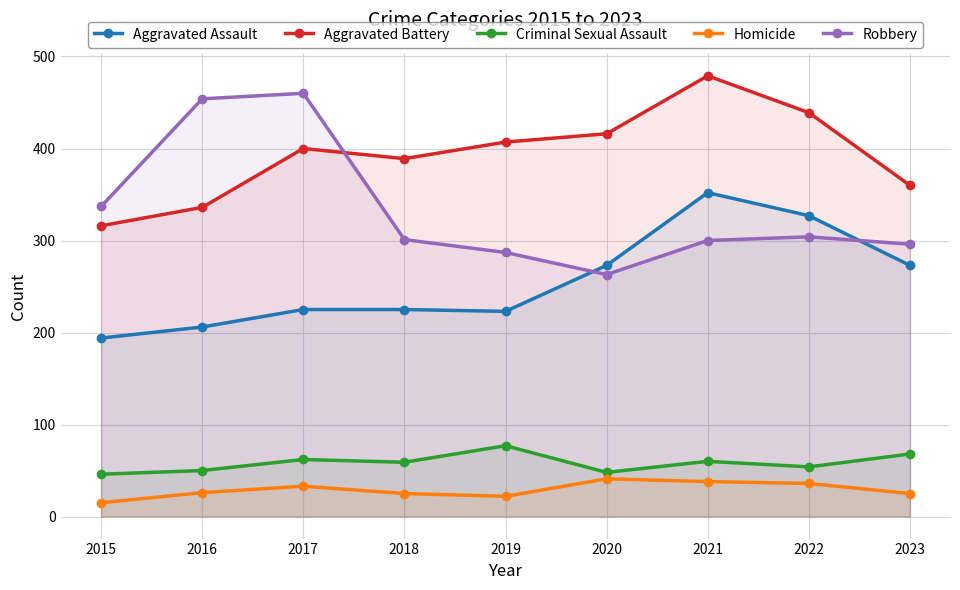

What is the sum of the Aggravated Assault values at 2018 and 2021?

577